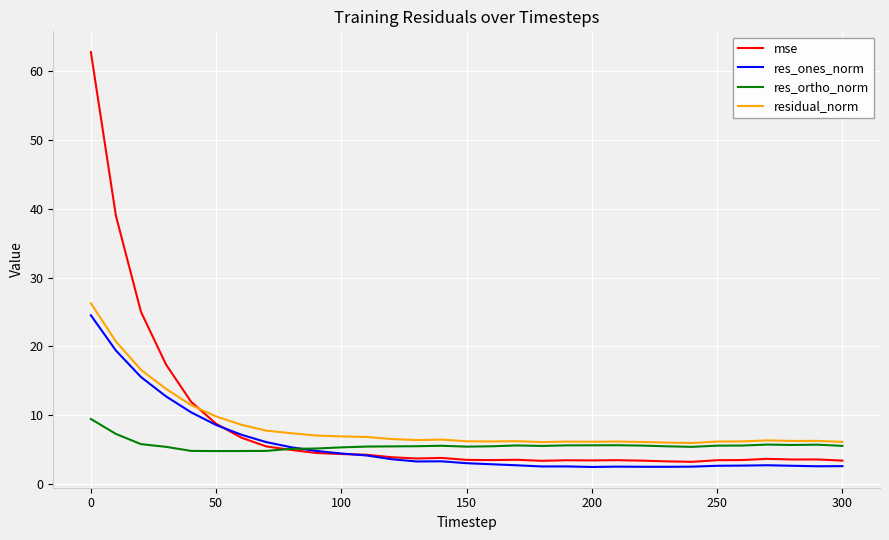

What is the difference between the second highest and second lowest values in the mse series?

35.7